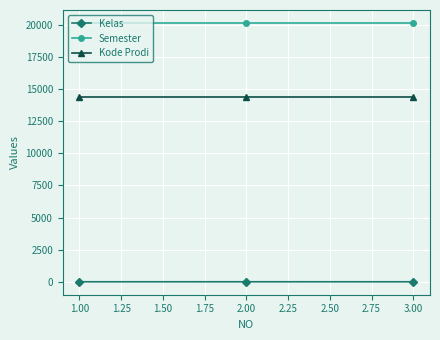

What are all the series names shown in the legend?

Kelas, Semester, Kode Prodi